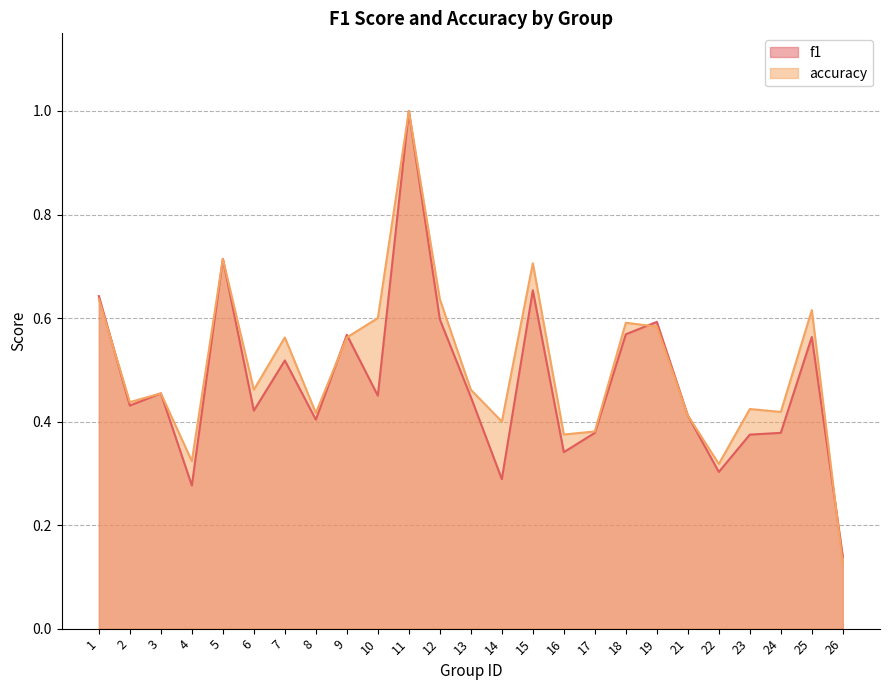

After their last crossing, which series has the higher values: accuracy or f1?

f1